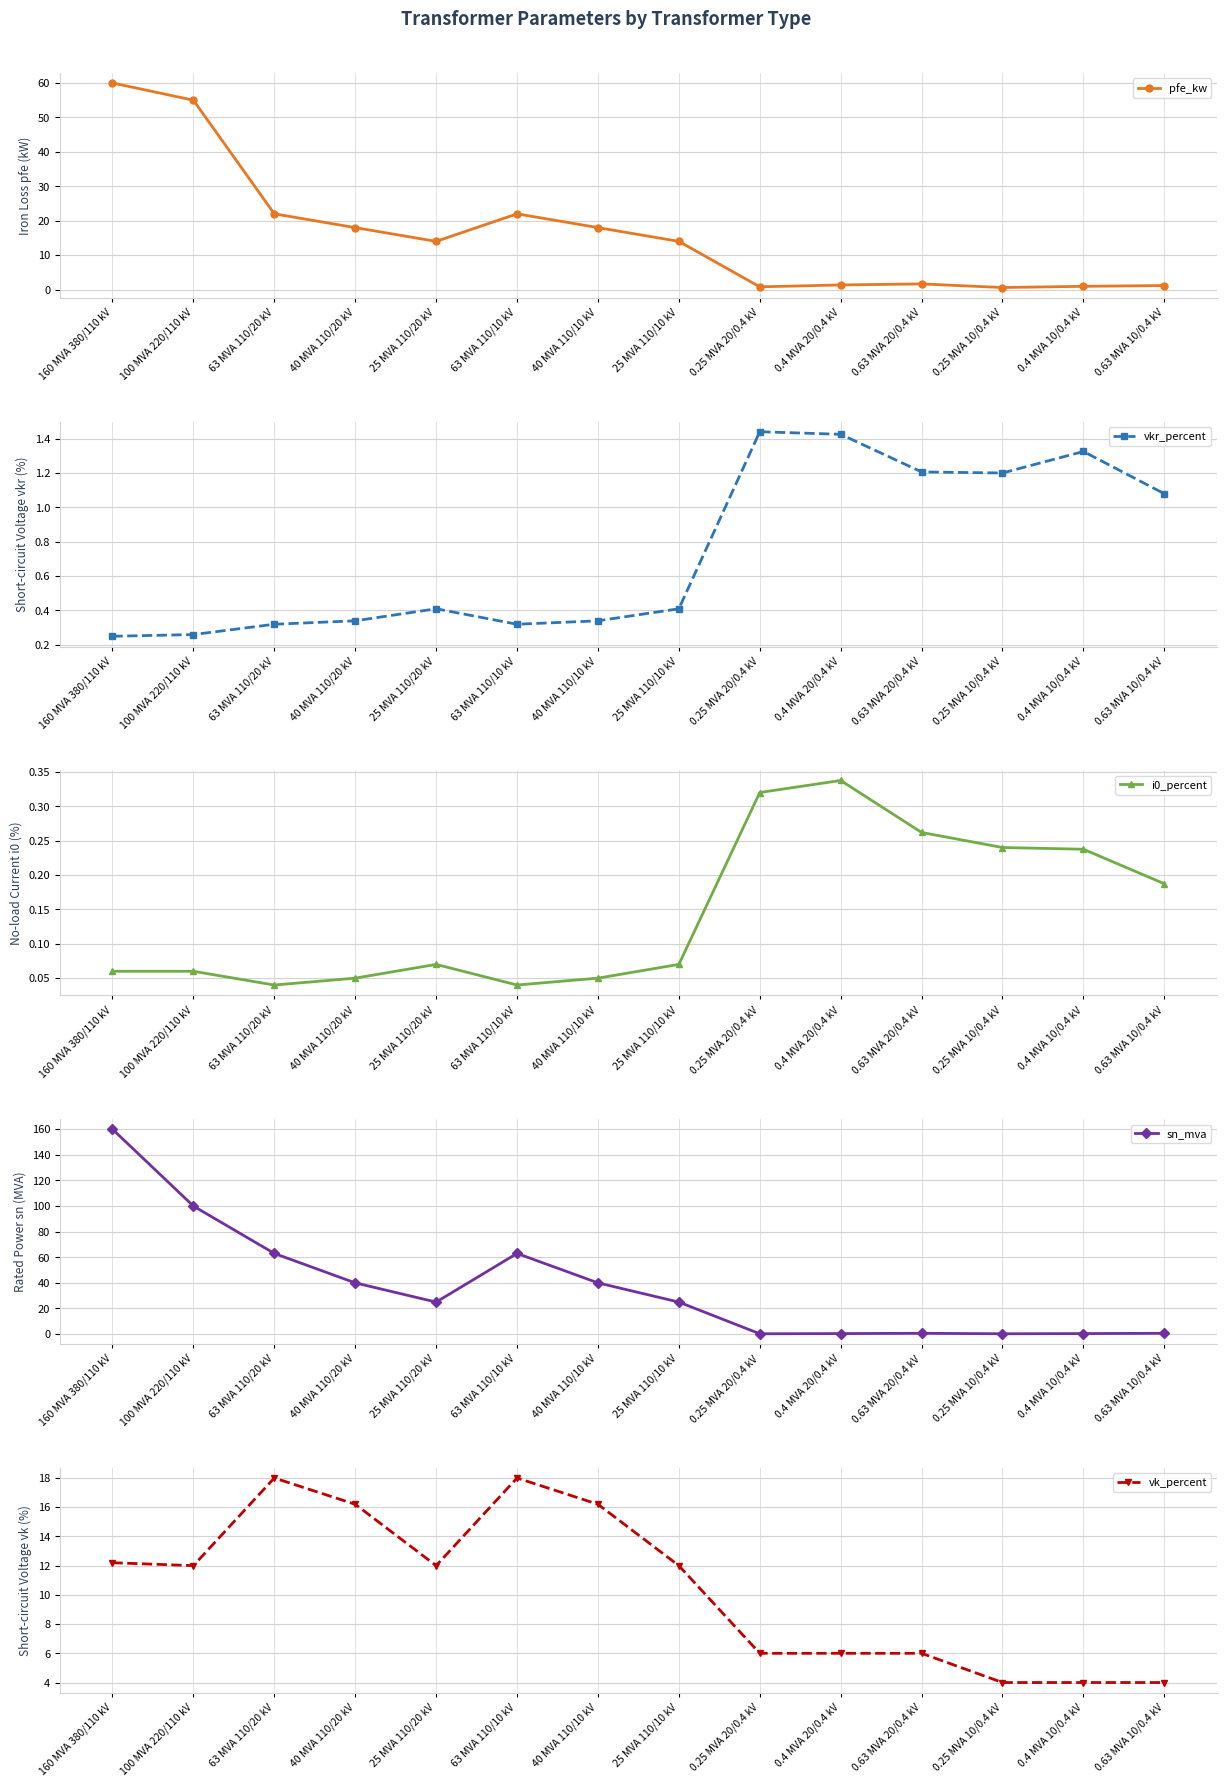

Which category has the highest value across all series?

160 MVA 380/110 kV